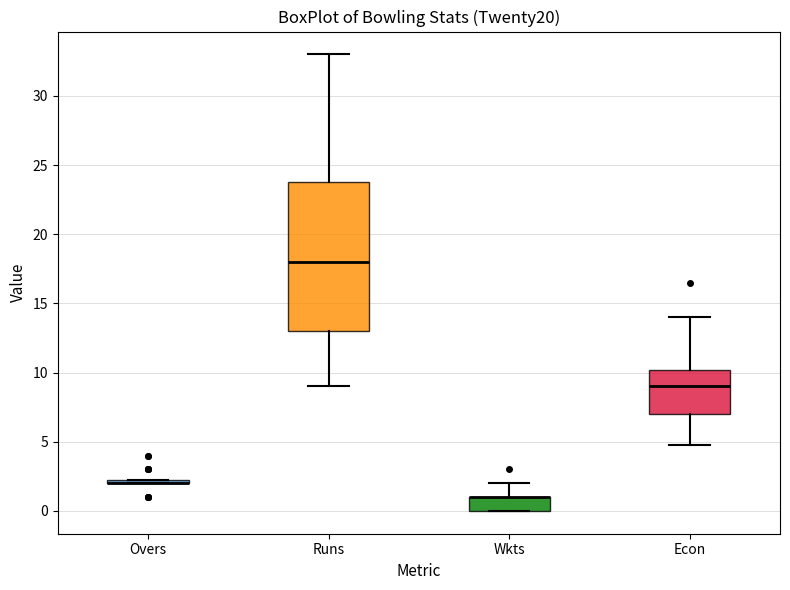

Which box is the tallest, from its lower edge to its upper edge?

Runs